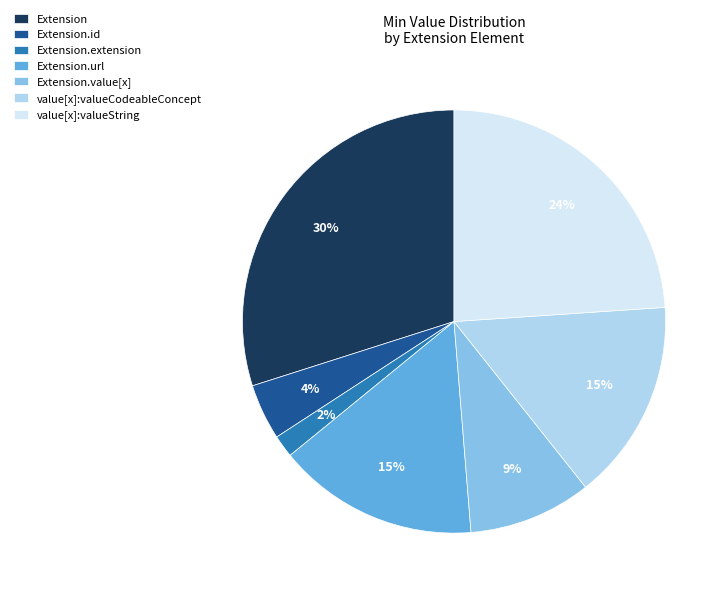

What is the largest slice in the pie chart?

Extension